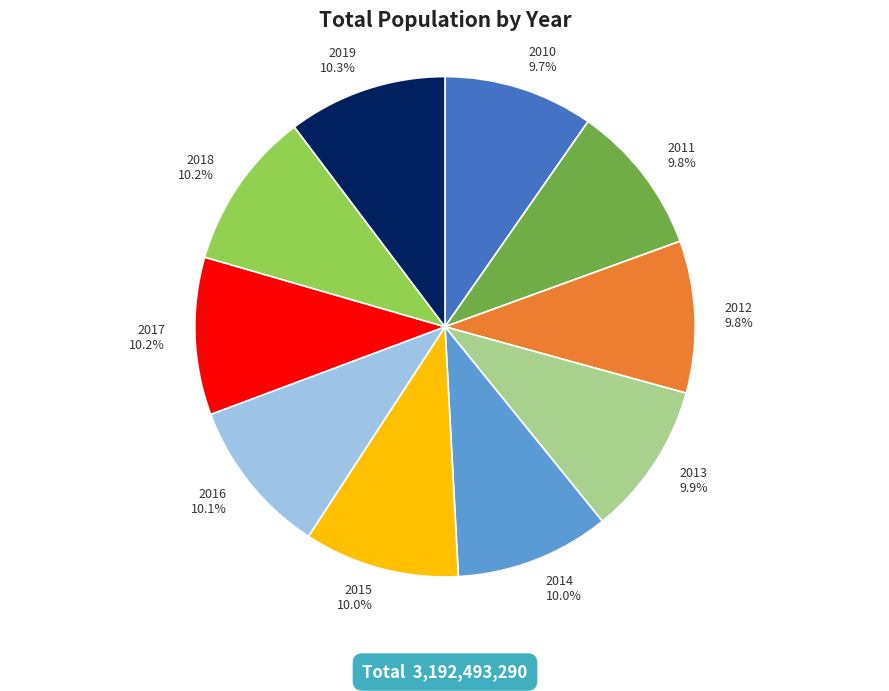

Is there any slice that represents more than half of the pie?

No